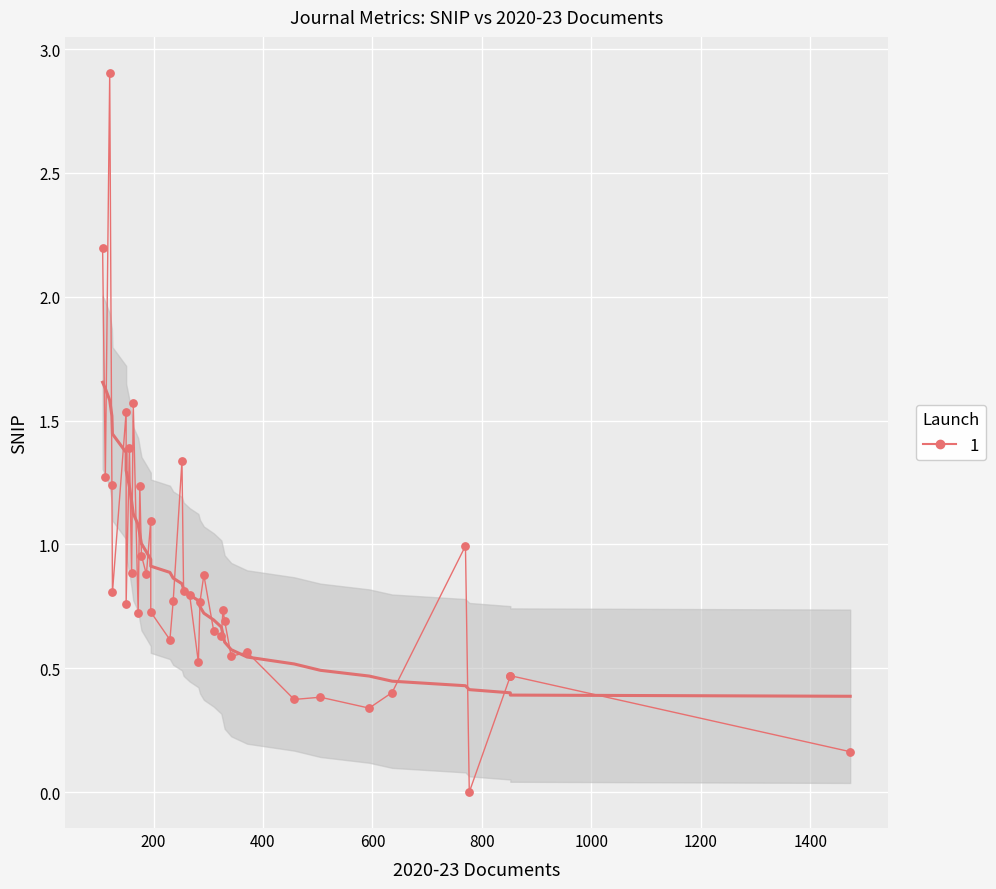

What is the change in value from 21 to 36?

+0.5